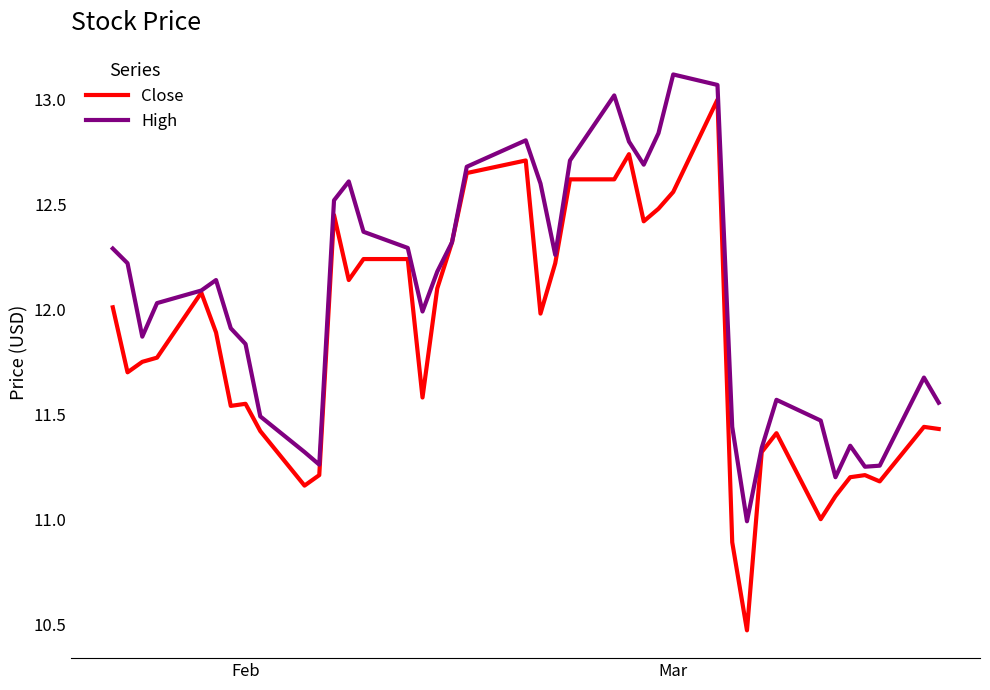

Which series has the largest total across all categories?

High